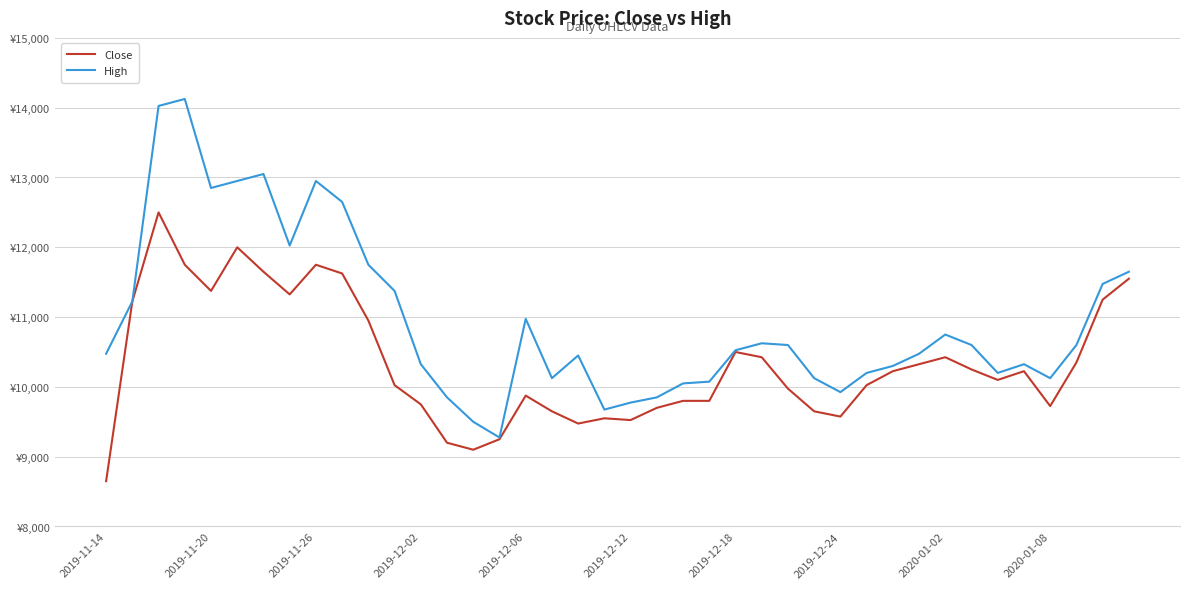

Does the chart have visible grid lines?

Yes